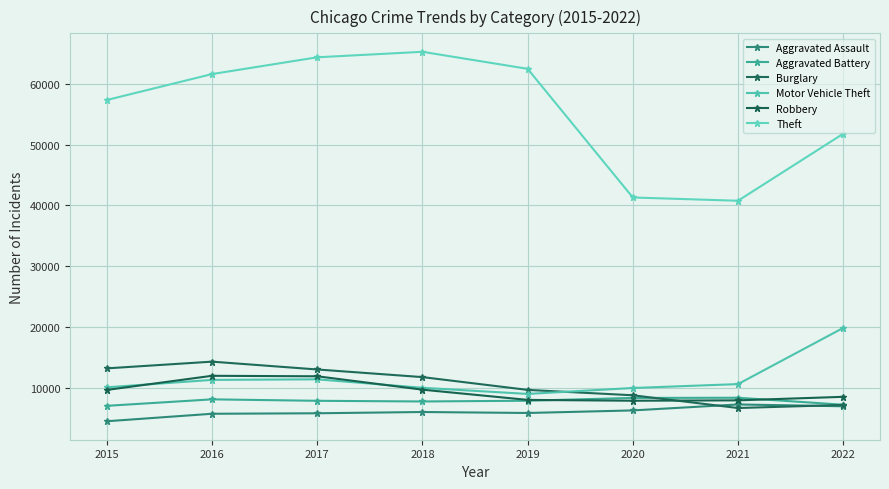

The Aggravated Battery series shows 3017 at 2016. True or false?

False